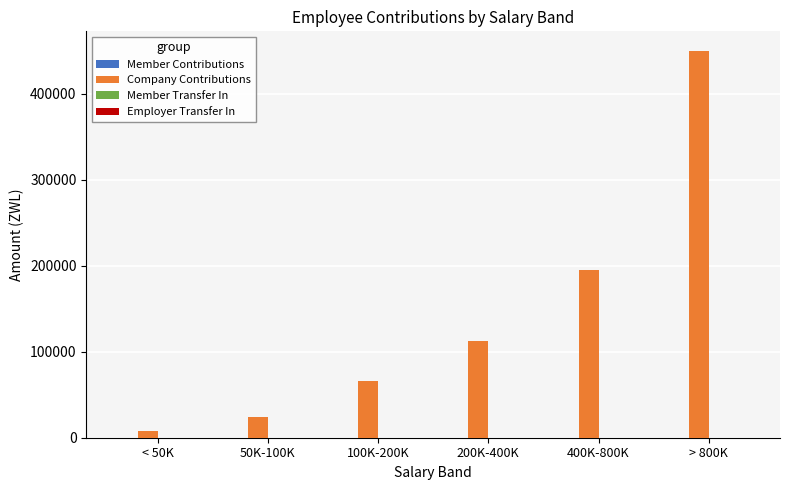

Does the chart contain stacked bars?

No